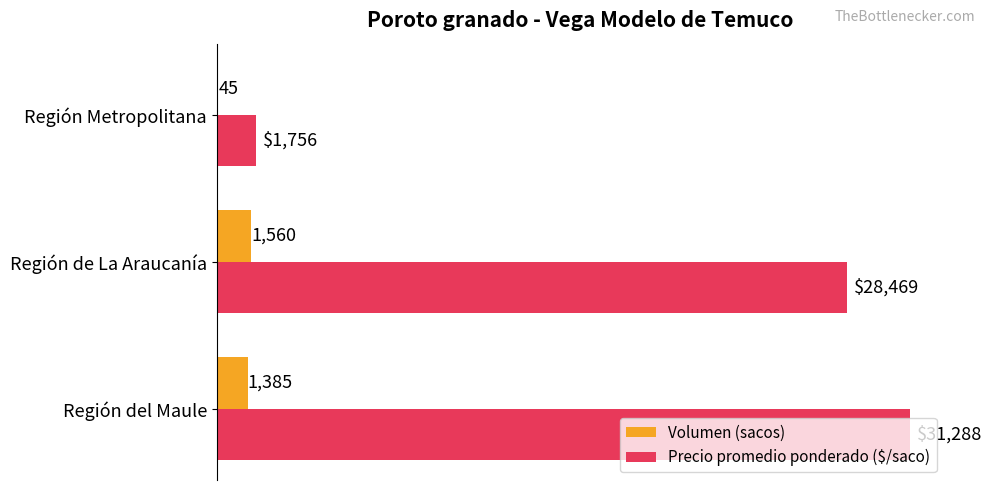

Is the value of Precio promedio ponderado ($/saco) at Región Metropolitana greater than the value of Volumen (sacos) at Región de La Araucanía?

Yes